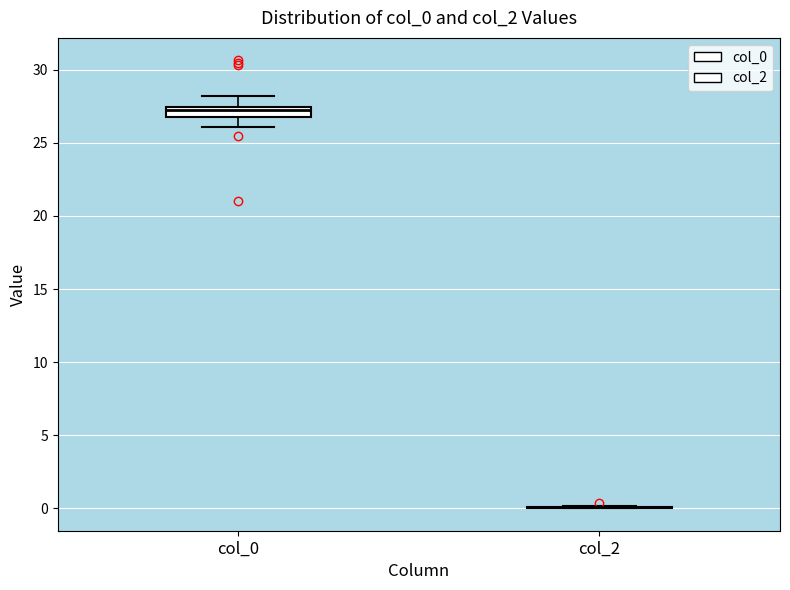

Which box is the tallest, from its lower edge to its upper edge?

col_0